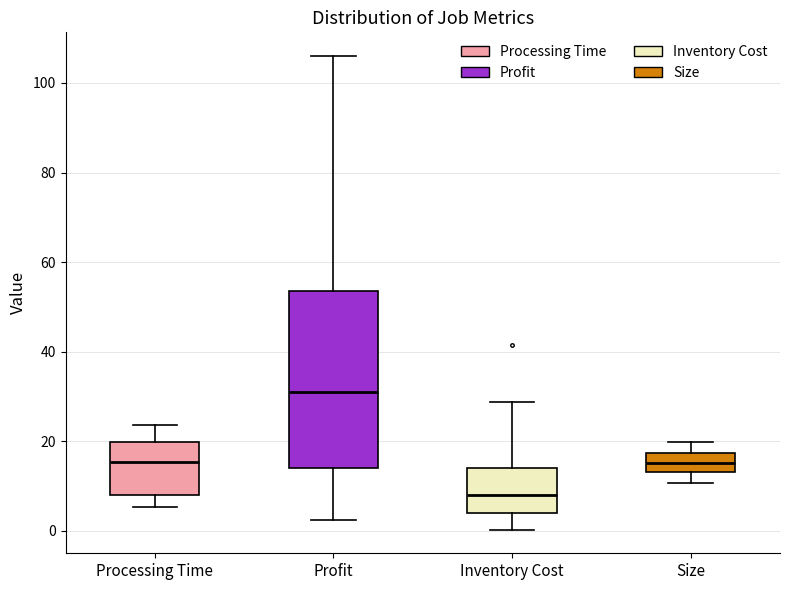

Reading left to right, transcribe this box plot: for each box, give where its median line is, the range the box spans, and where its two whiskers end, as read against the y-axis. The values are not printed on the chart, so give them approximately, as read against the axis.

Processing Time: median 16, box 8 to 20, whiskers 6 to 24
Profit: median 30, box 14 to 54, whiskers 2 to 106
Inventory Cost: median 8, box 4 to 14, whiskers 0 to 28
Size: median 16, box 14 to 18, whiskers 10 to 20